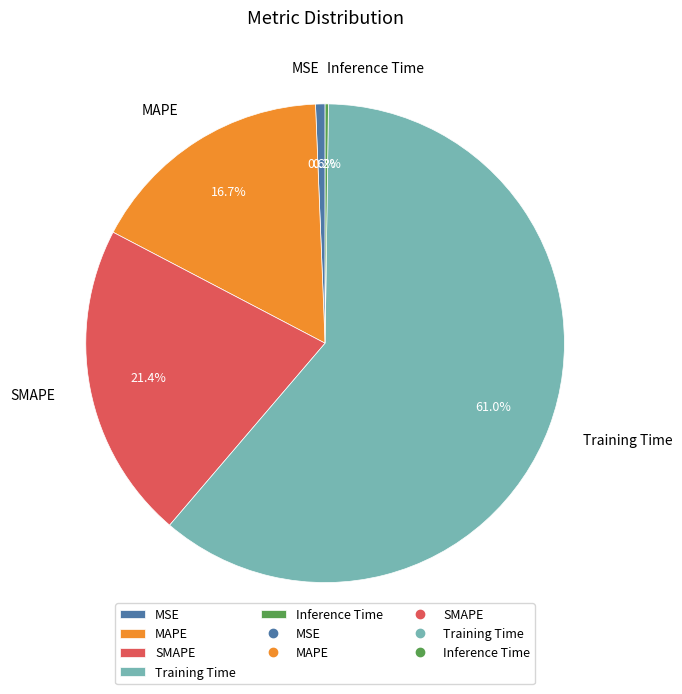

Do SMAPE and Training Time together represent more than half of the pie?

Yes